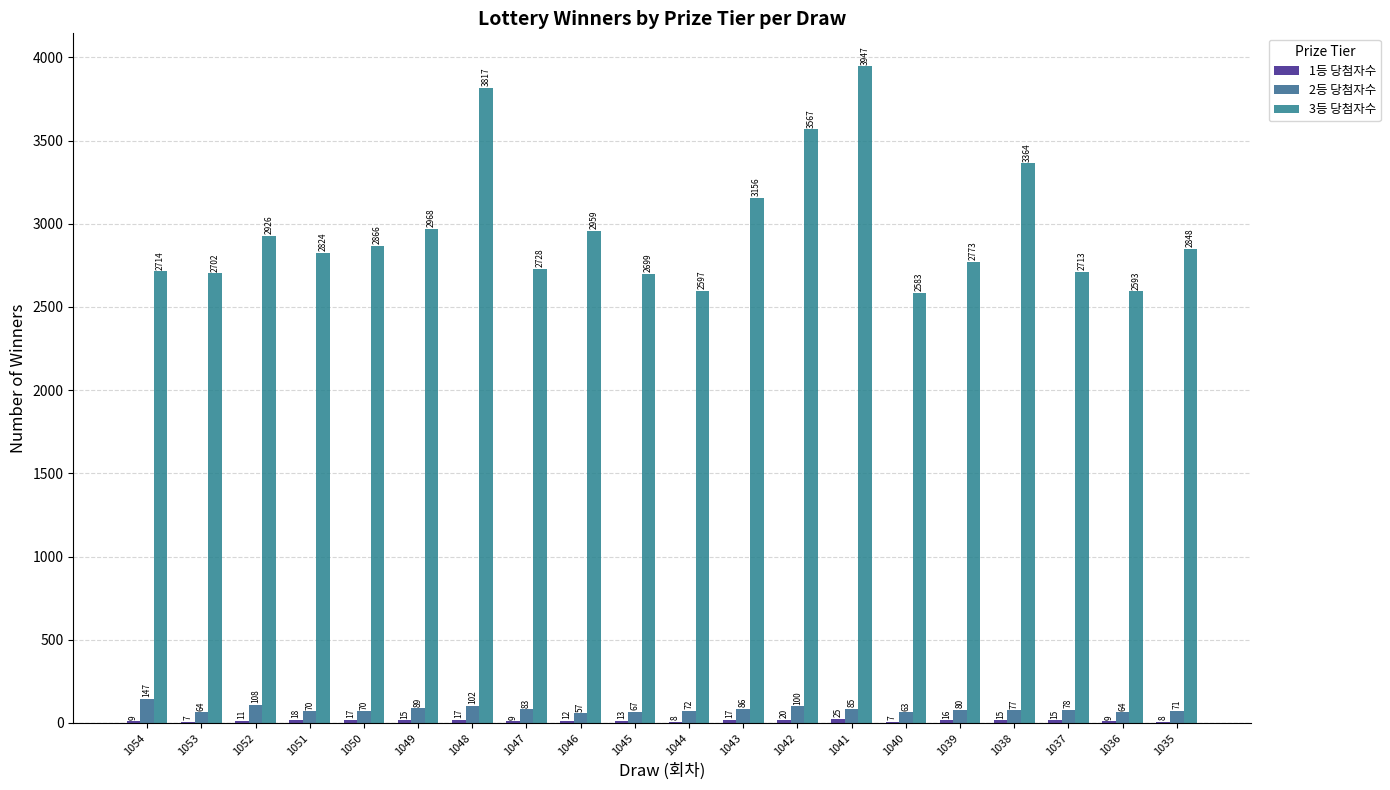

Is it true that 3등 당첨자수 equals 1796 at 1054?

False